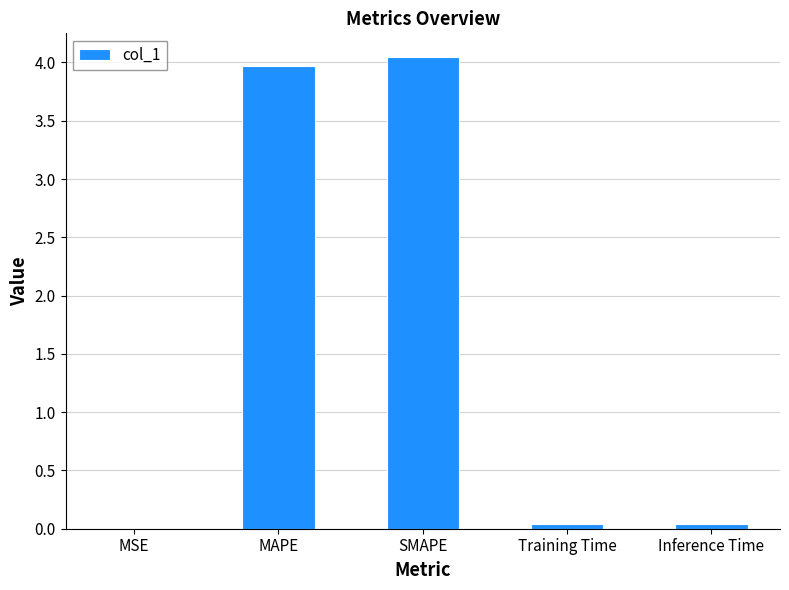

Which has a higher value, Inference Time or SMAPE?

SMAPE